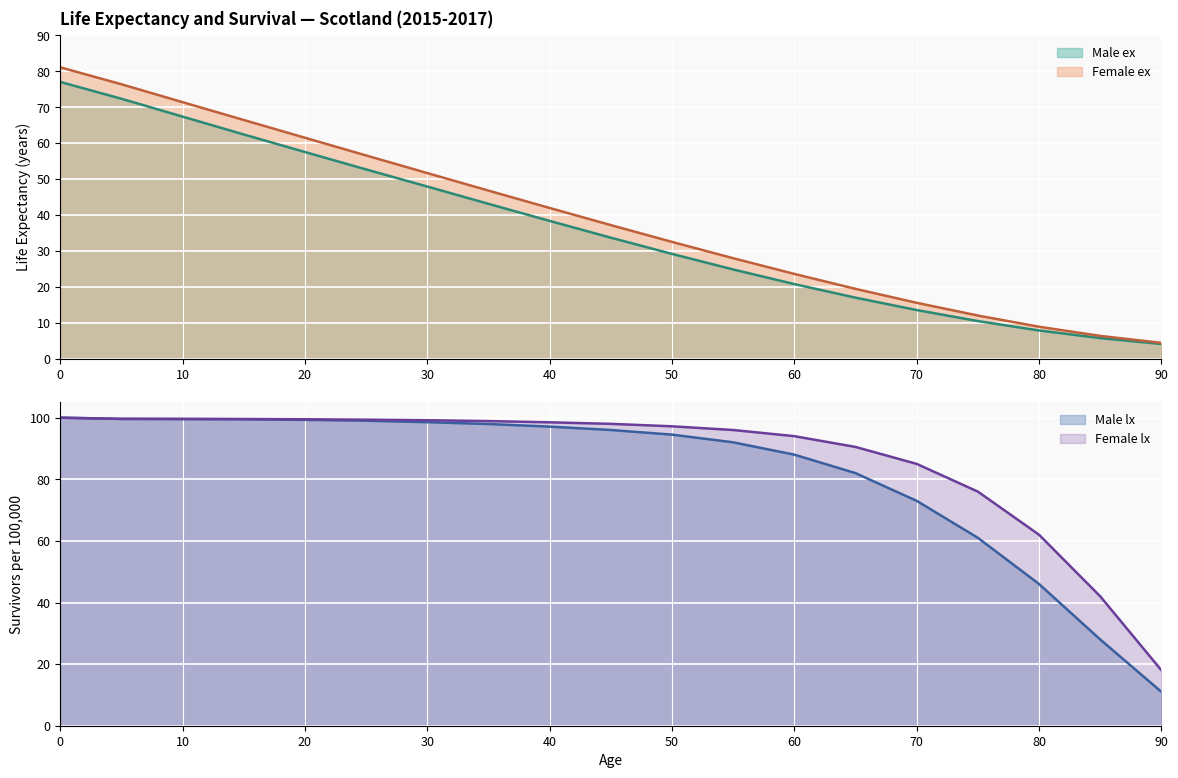

Is it true that Male ex equals 9.4 at 85?

False